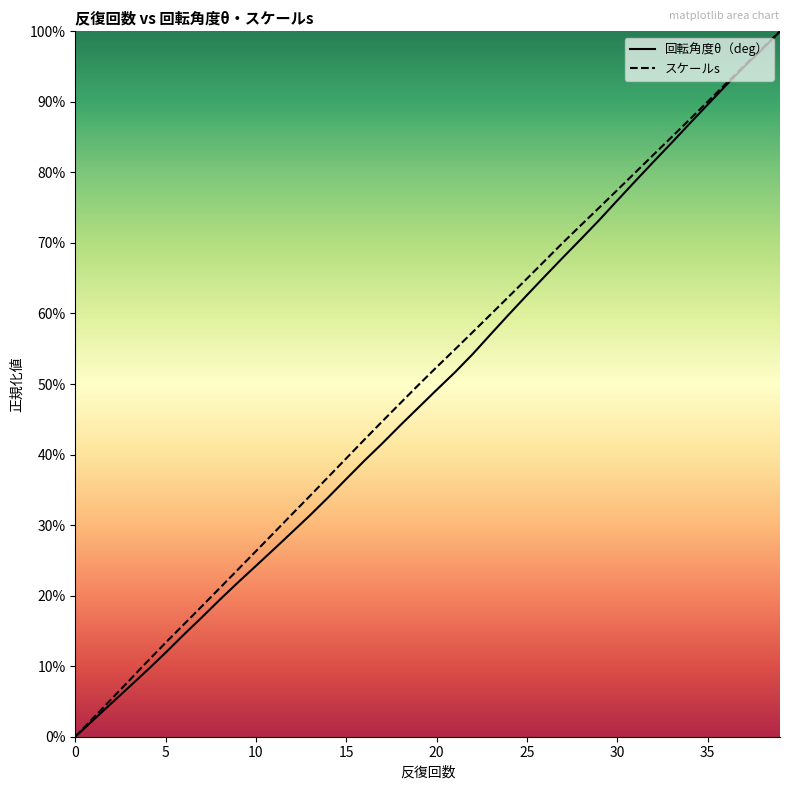

How many distinct data groups are displayed?

2